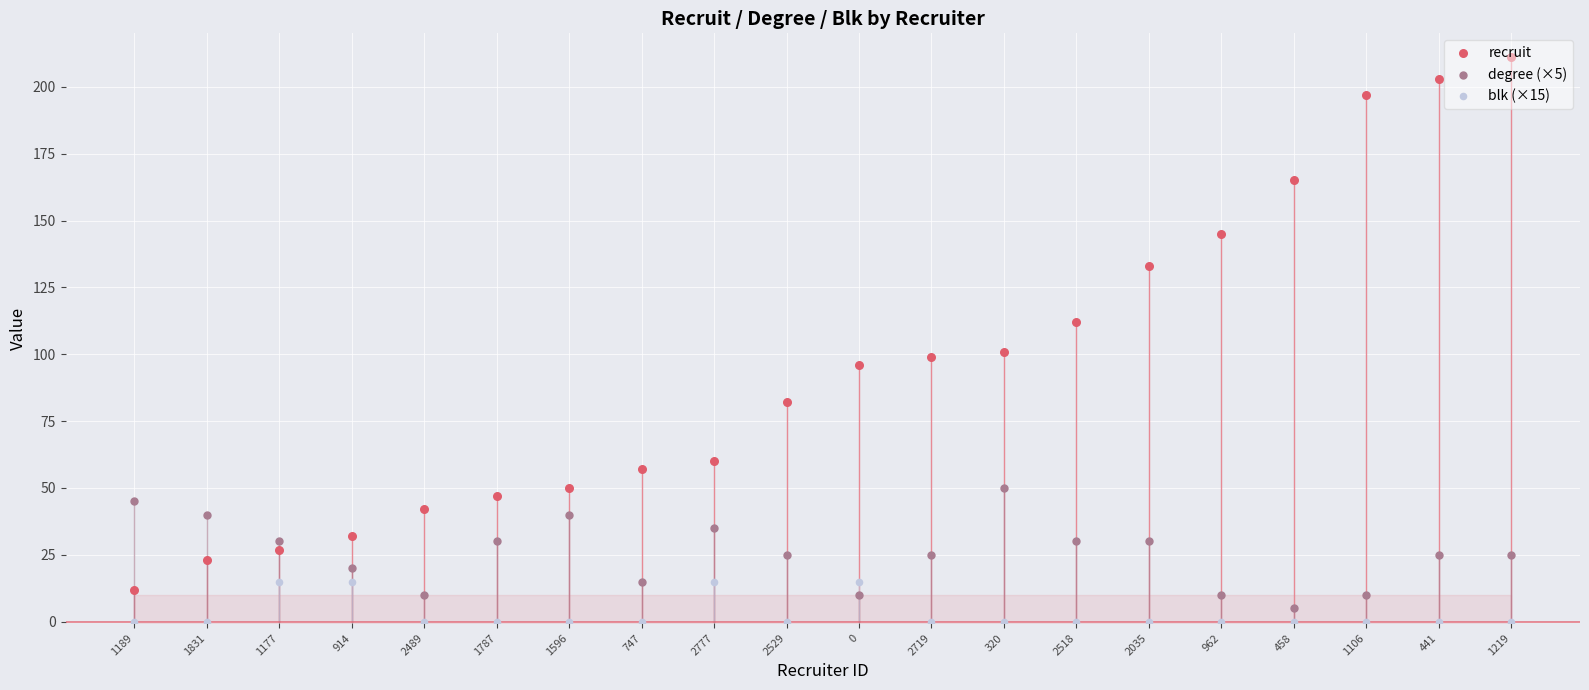

What are all the series names shown in the legend?

recruit, degree (×5), blk (×15)